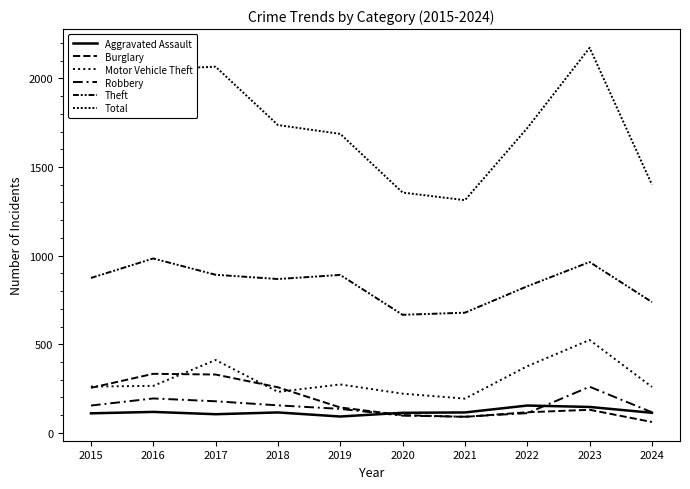

Reading left to right, list all the values displayed in this chart.

Aggravated Assault: 2015=110	2016=118	2017=105	2018=115	2019=92	2020=113	2021=115	2022=154	2023=146	2024=113
Burglary: 2015=254	2016=333	2017=329	2018=257	2019=143	2020=100	2021=90	2022=116	2023=130	2024=61
Motor Vehicle Theft: 2015=261	2016=265	2017=411	2018=231	2019=273	2020=221	2021=193	2022=376	2023=524	2024=259
Robbery: 2015=154	2016=194	2017=178	2018=155	2019=135	2020=97	2021=91	2022=111	2023=260	2024=116
Theft: 2015=874	2016=984	2017=892	2018=868	2019=891	2020=666	2021=678	2022=827	2023=964	2024=738
Total: 2015=1812	2016=2053	2017=2066	2018=1737	2019=1687	2020=1356	2021=1313	2022=1720	2023=2173	2024=1401